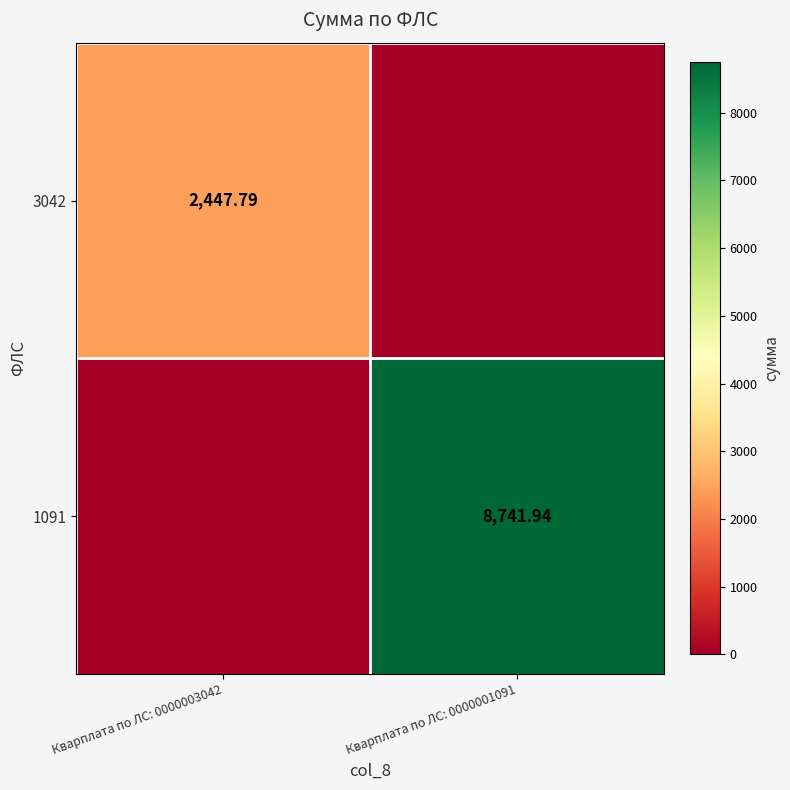

What is the spread (max minus min) of values at Кварплата по ЛС: 0000003042?

2447.8